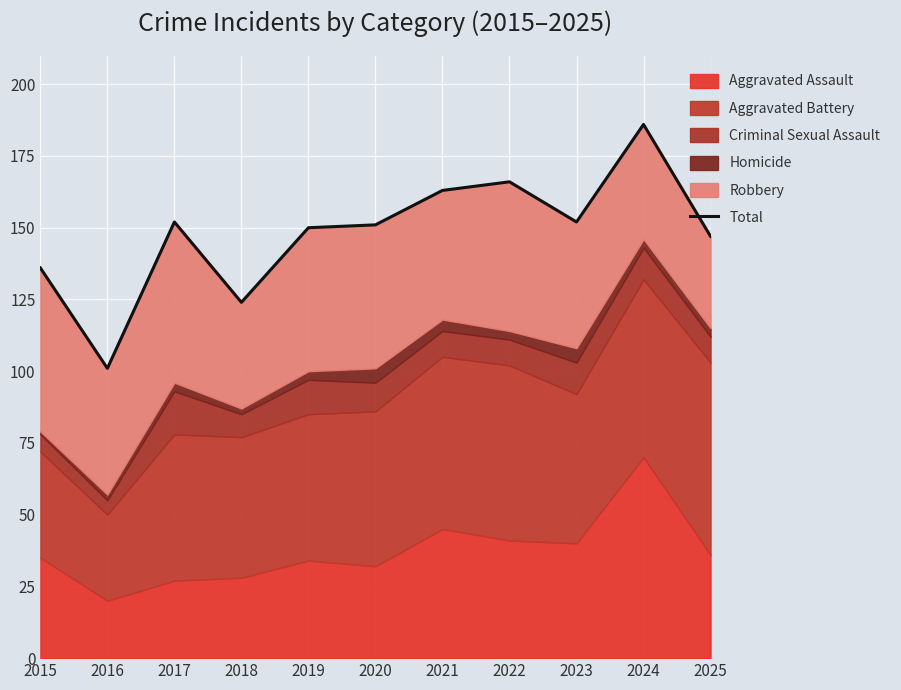

Count the number of categories in the chart.

11